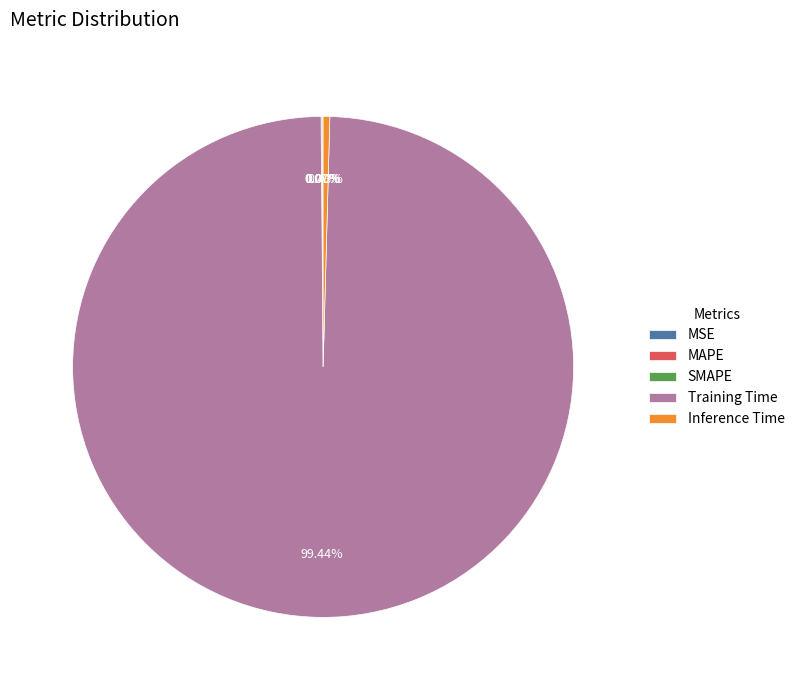

How many slices are in this pie chart?

5